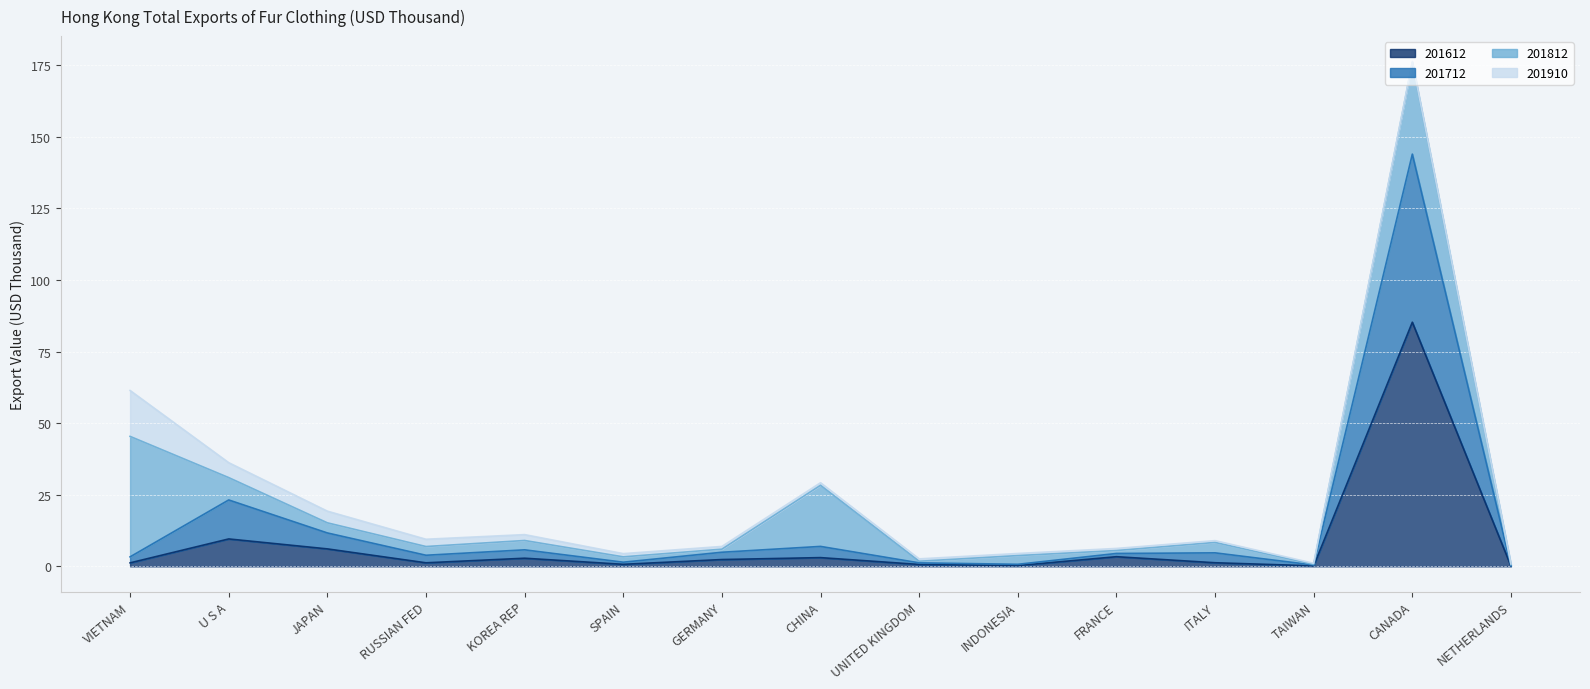

Which label corresponds to the smallest value in the chart?

NETHERLANDS